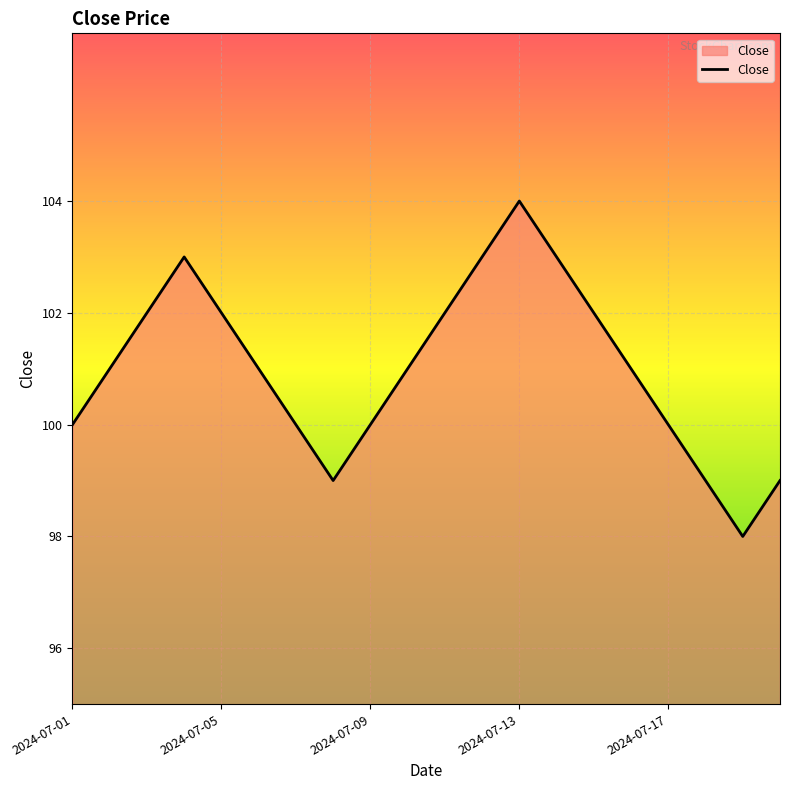

What is the greatest value displayed?

104